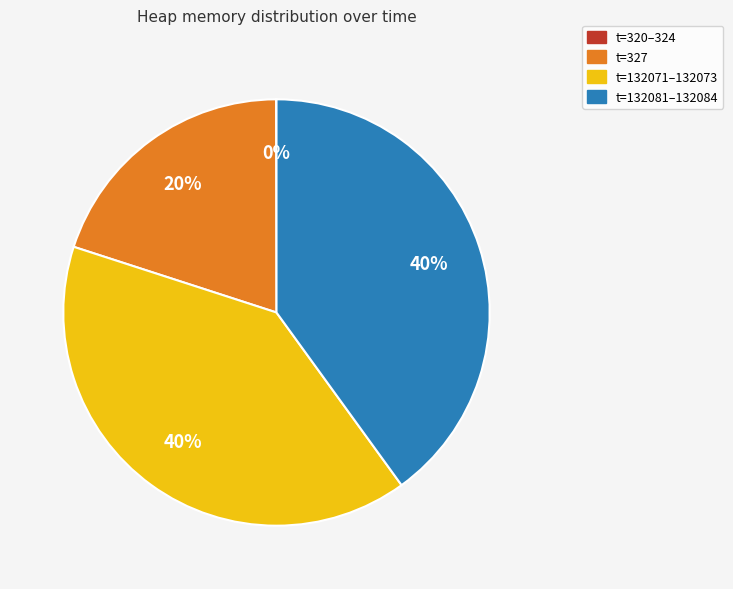

To the nearest percent, what is the average slice percentage?

25%